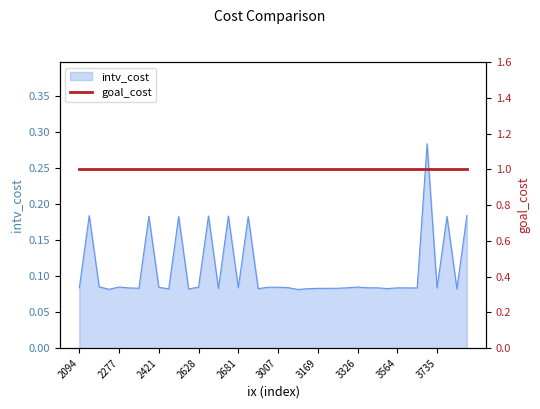

How many lines are shown in the chart?

1